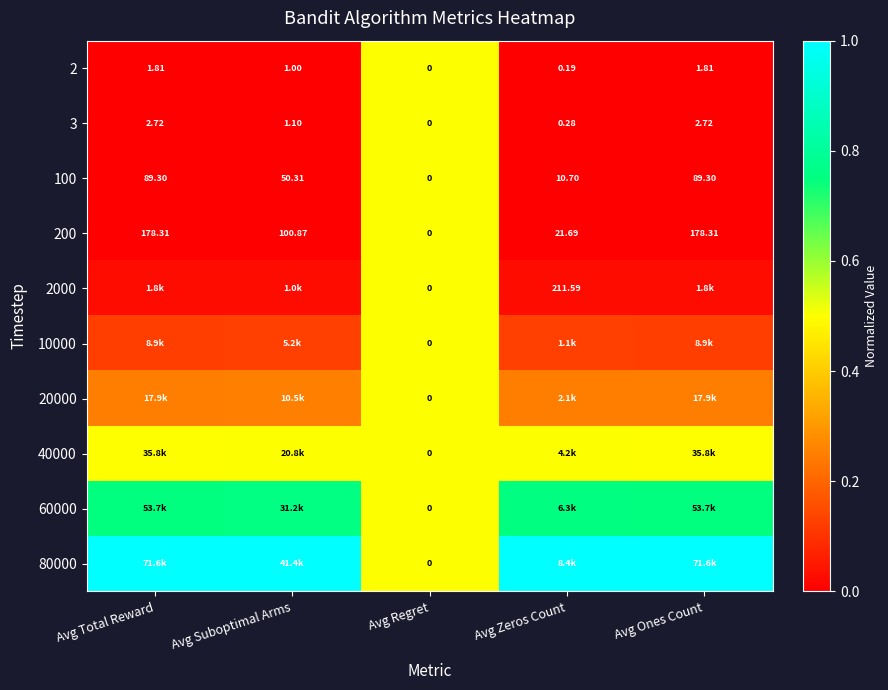

The value of 2000 at Avg Ones Count is 0.0. True or false?

False